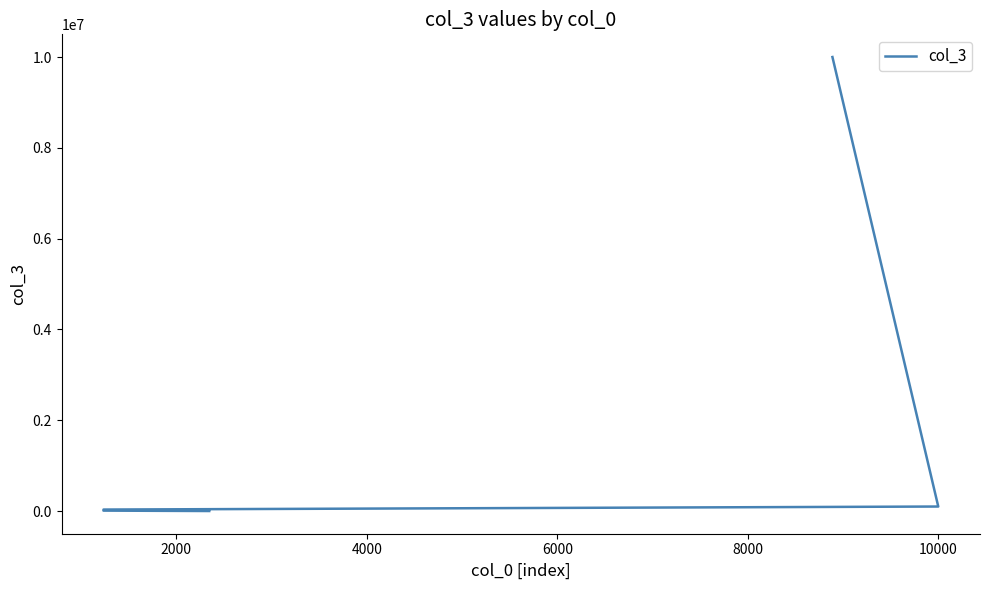

How many data points are less than 33333?

2